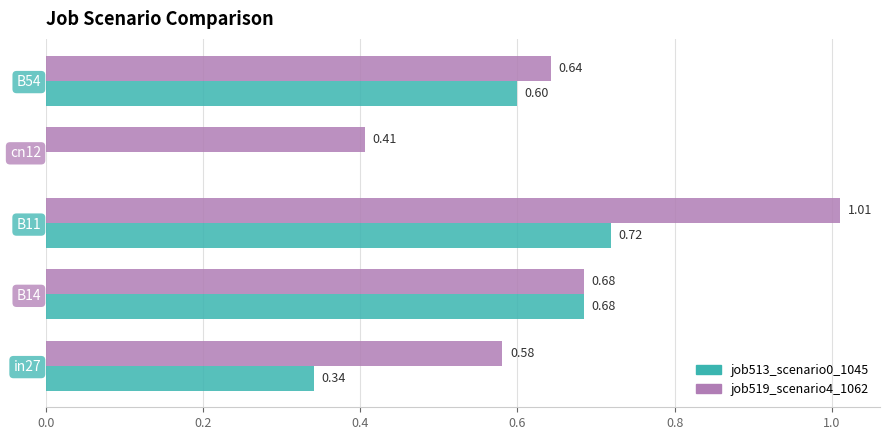

Which series changed the most between in27 and B14?

job513_scenario0_1045